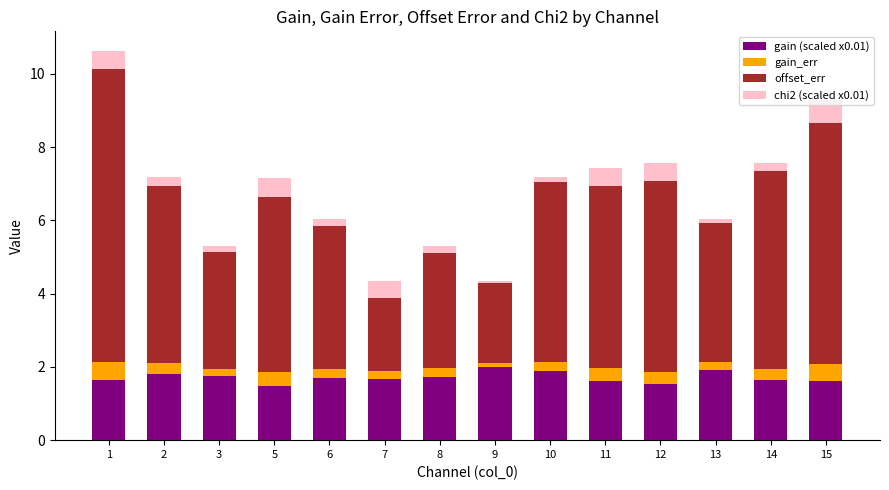

What is the sum of all gain (scaled x0.01) values?

24.0